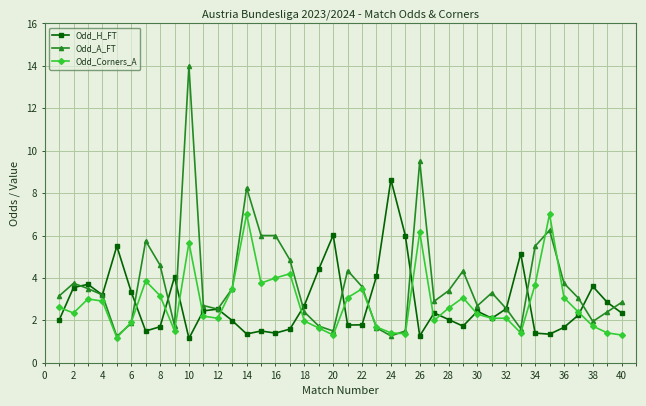

True or false: Odd_A_FT has more than 2 points higher than both neighbors.

True